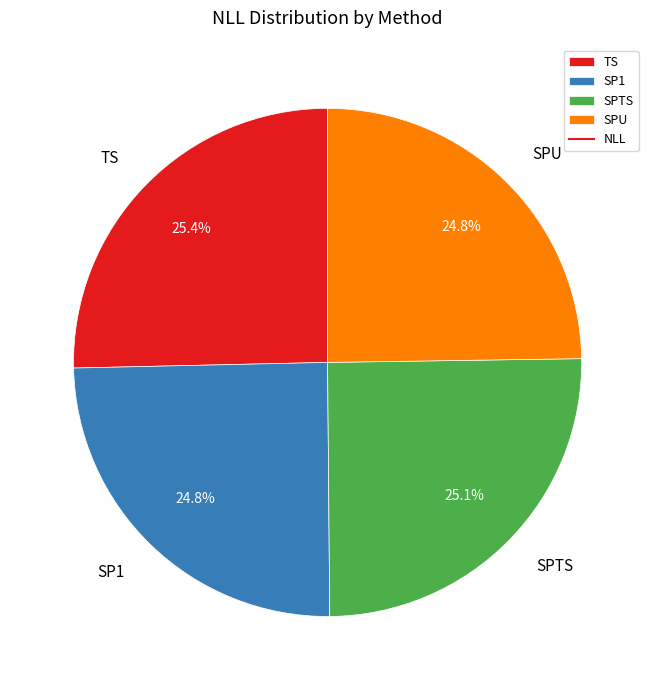

True or false: SPTS accounts for 13% of the total.

False